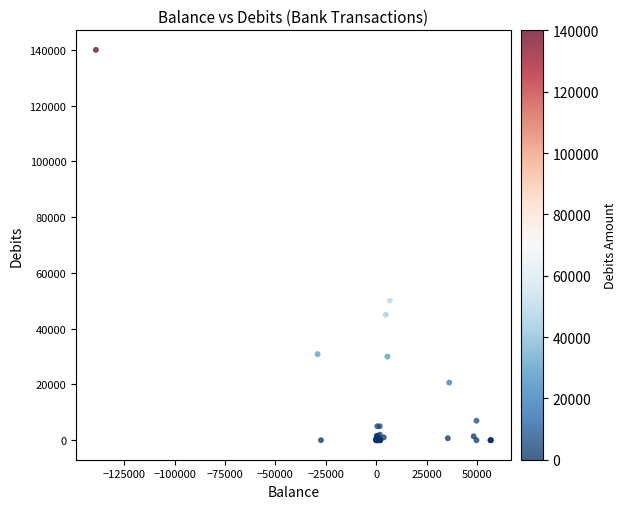

What Y value in the scatter plot is closest to 70000?

50000.0